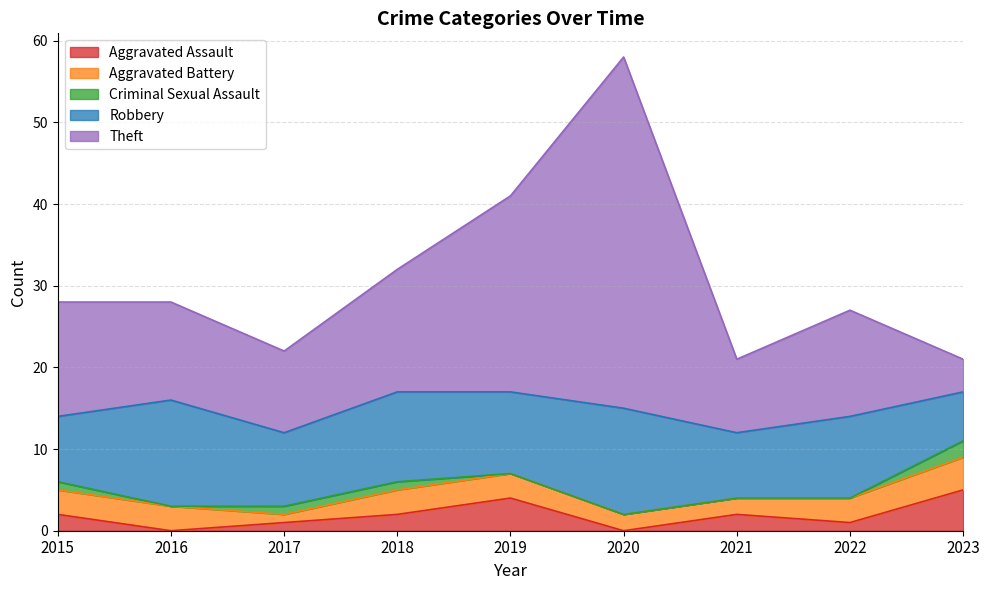

In Aggravated Assault, how many points are higher than both neighbors (excluding endpoints)?

2